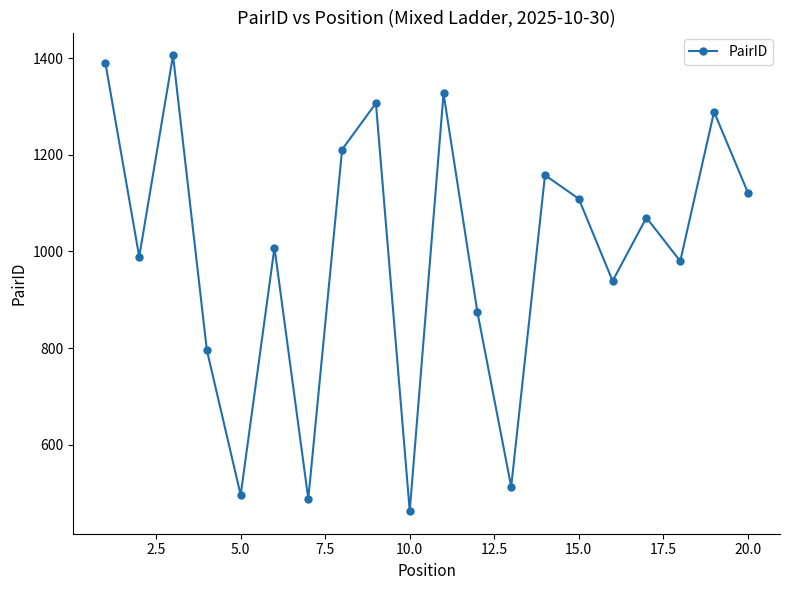

Reading left to right, what are all the values shown in this chart?

1390	989	1406	796	496	1008	488	1211	1307	463	1327	875	513	1158	1109	939	1070	980	1289	1122